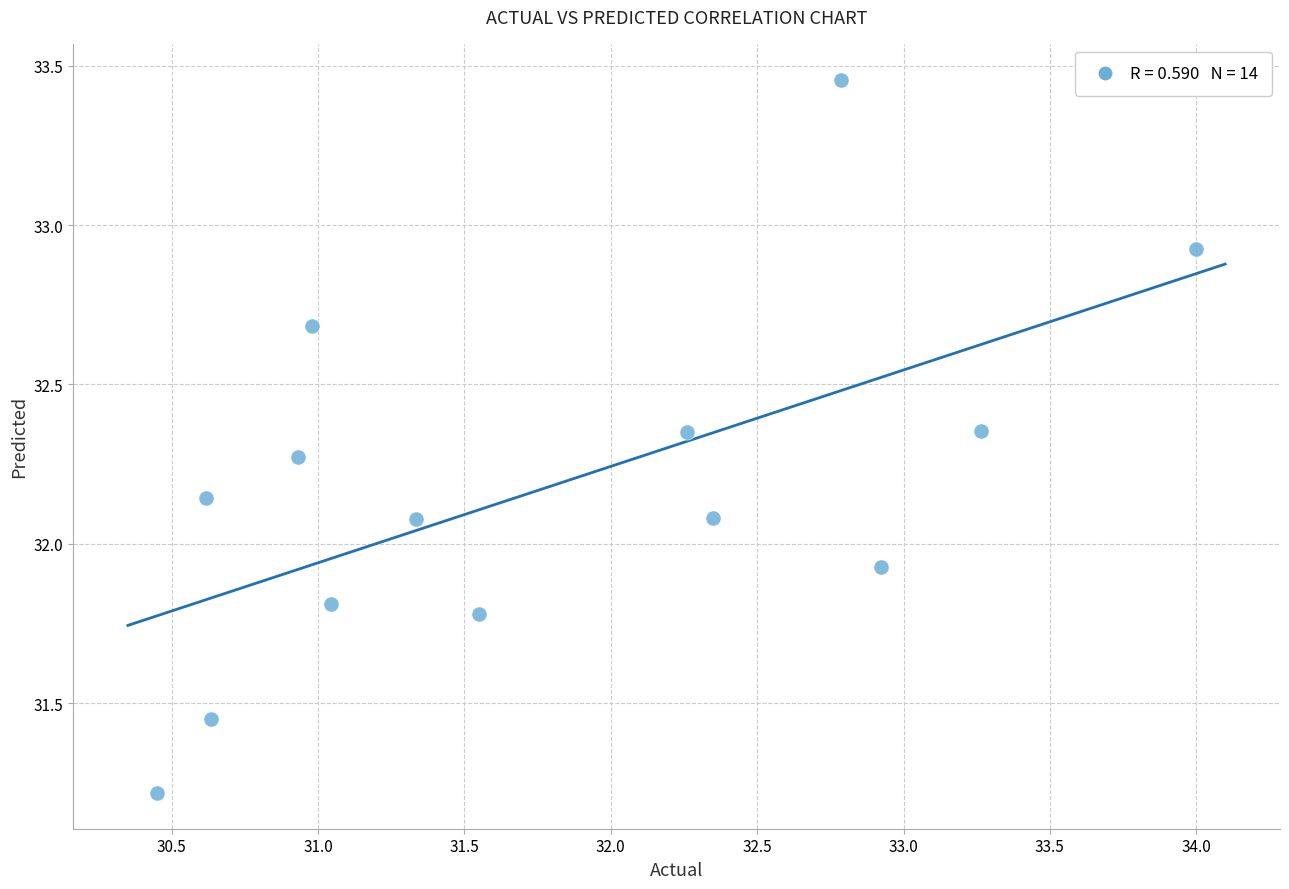

What is the range of Y values (max minus min)?

2.2